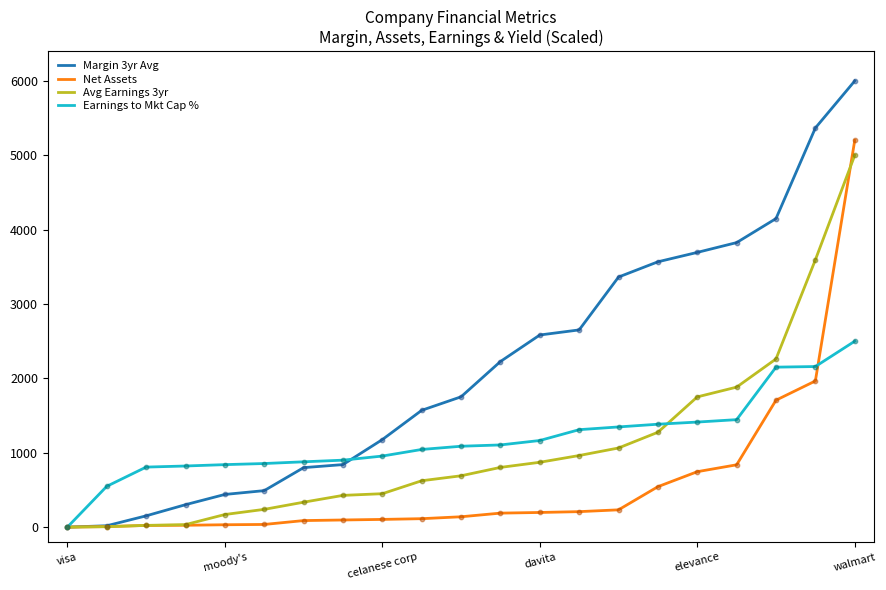

Which series has the widest spread of values?

Margin 3yr Avg